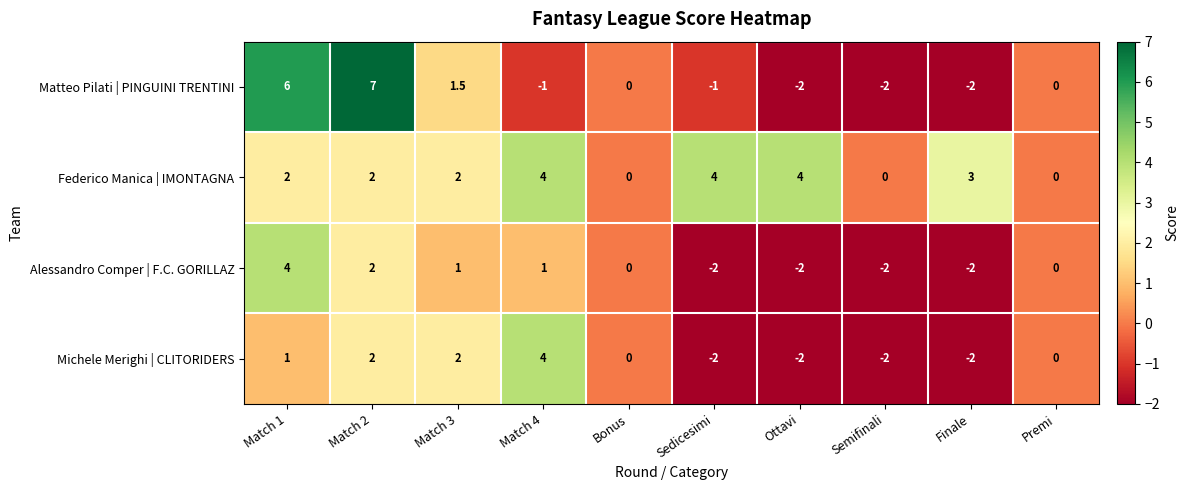

At Match 1, list the series in order from largest to smallest.

Matteo Pilati | PINGUINI TRENTINI, Alessandro Comper | F.C. GORILLAZ, Federico Manica | IMONTAGNA, Michele Merighi | CLITORIDERS